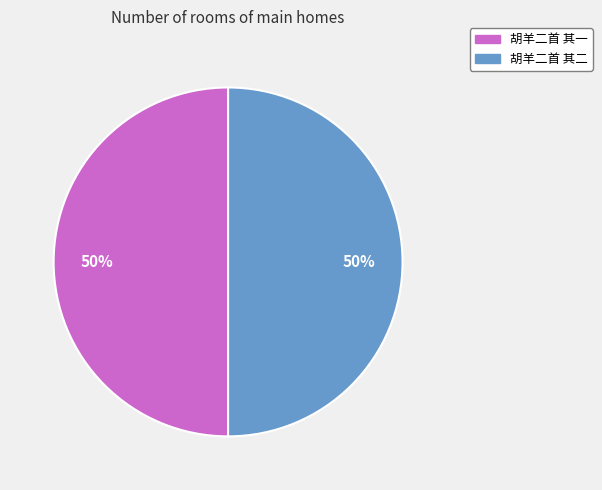

What percentage is the 胡羊二首 其一 slice, to the nearest percent?

50%